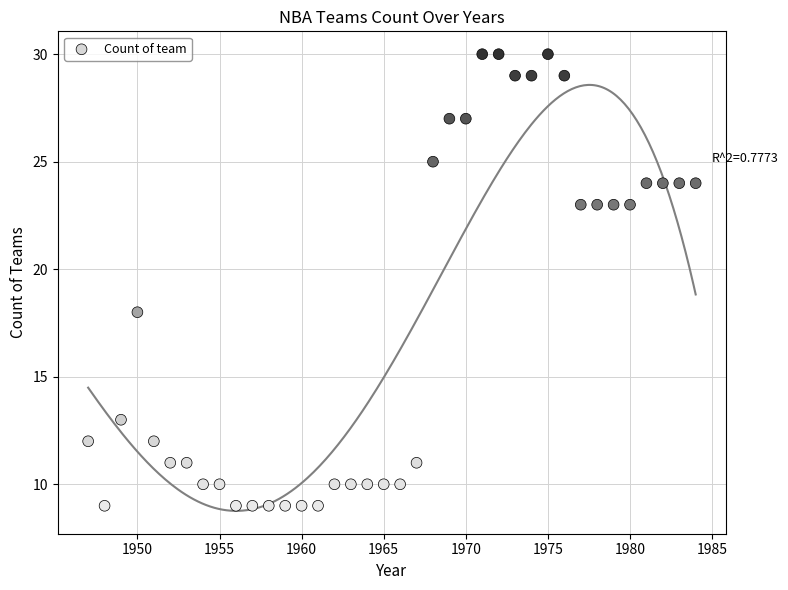

What Y value in the scatter plot is closest to 19?

18